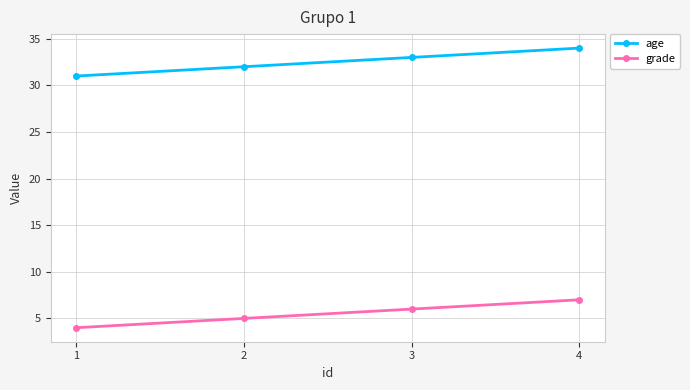

Which category has the highest value in the grade series?

4